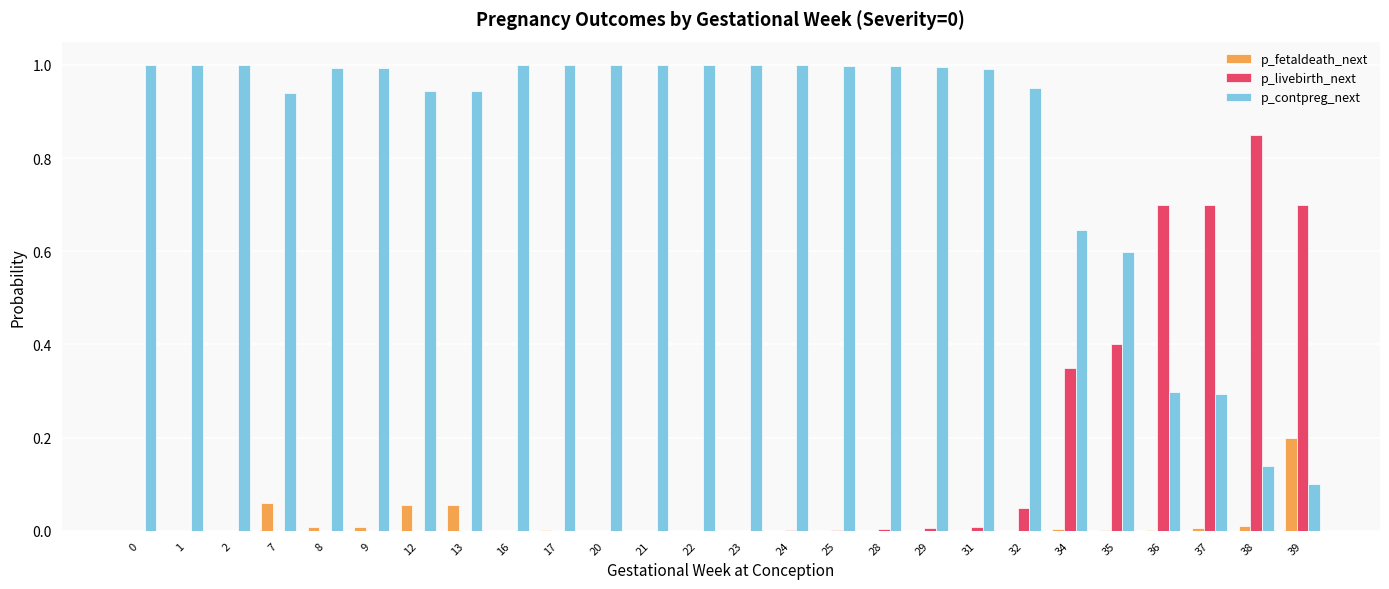

Is it true that p_contpreg_next equals 1.0 at 29?

True